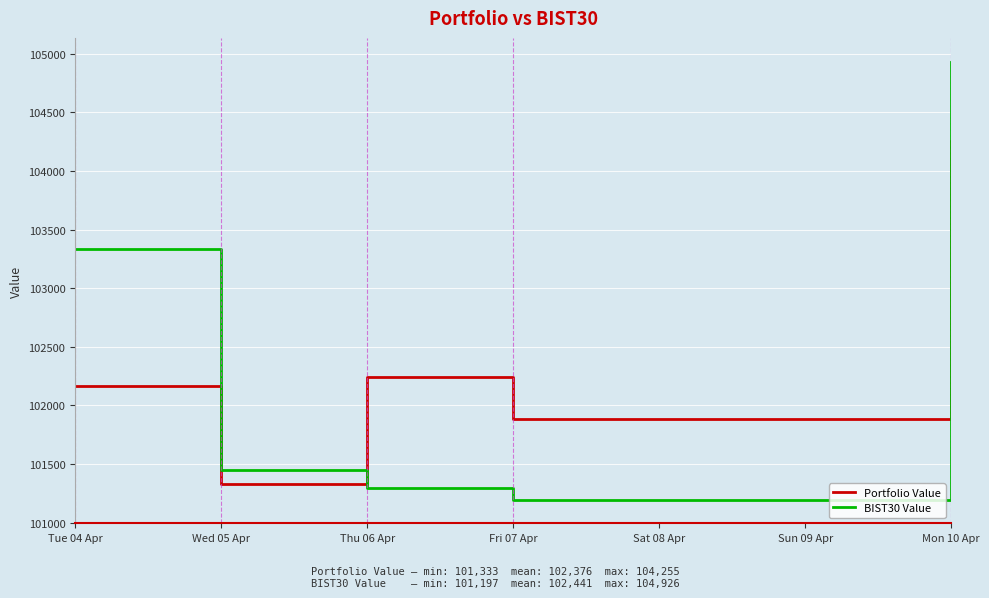

What is the difference between the maximum and second lowest values in the BIST30 Value series?

3631.6